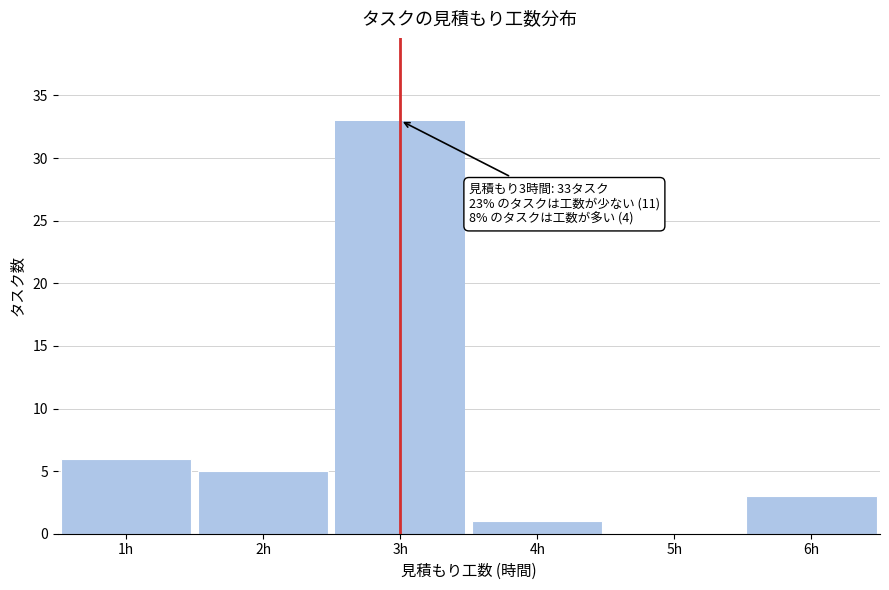

Over which range of the x-axis is the bar tallest?

2.5 to 3.5